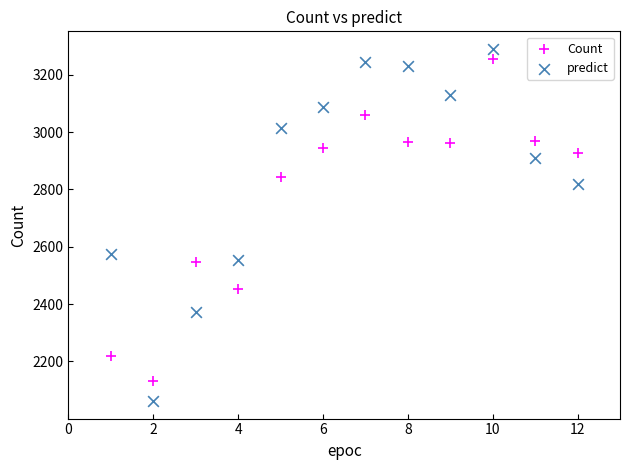

Which series contains the lowest Y value?

predict